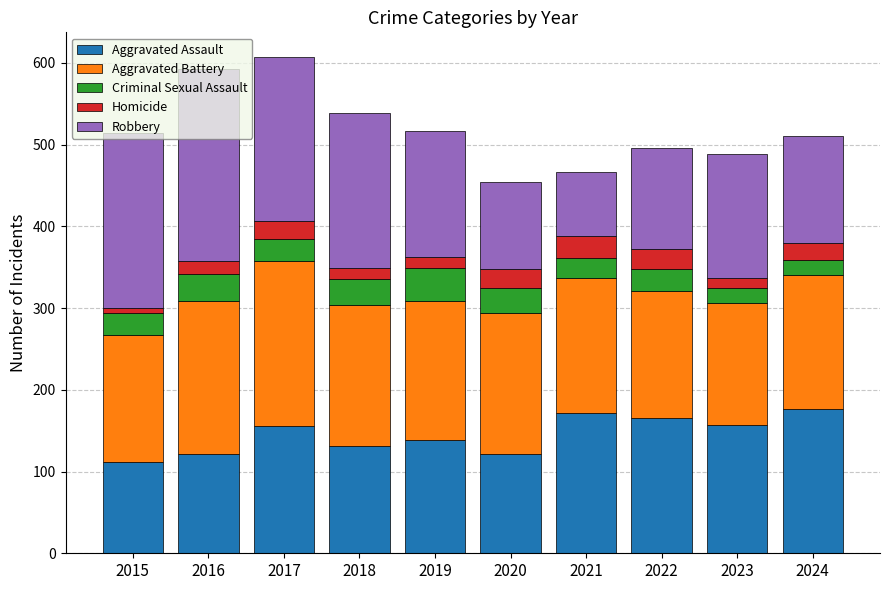

Is it true that Aggravated Assault equals 156 at 2017?

True